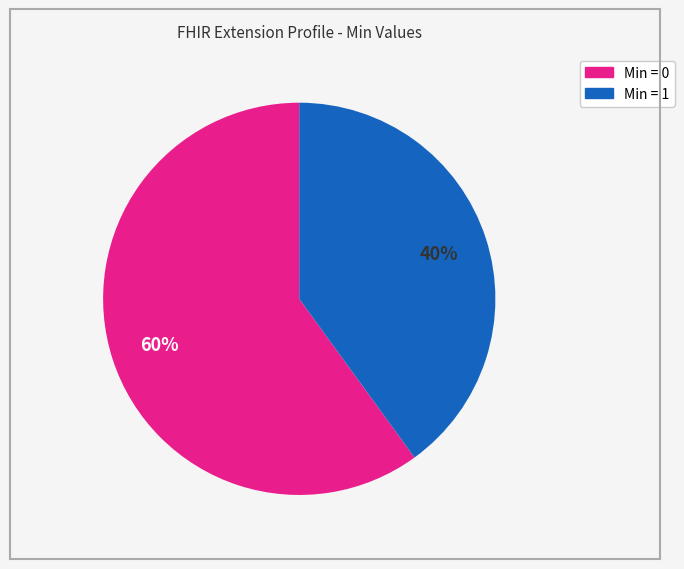

Is there a majority slice in this chart?

Yes